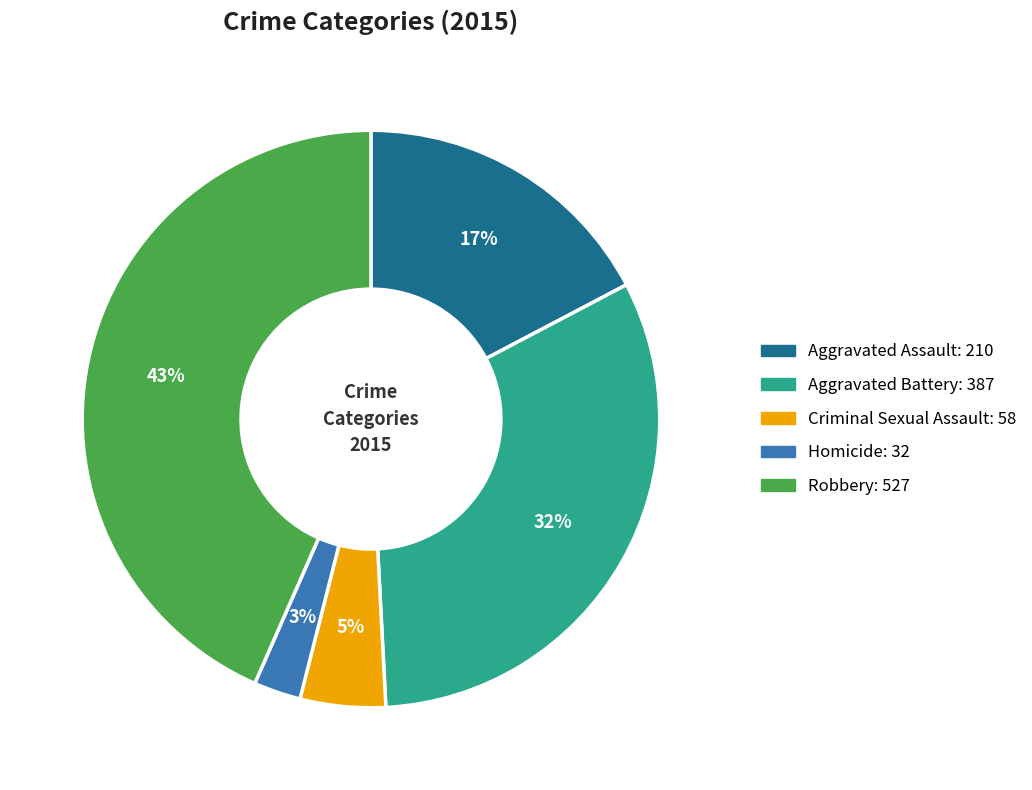

Does Aggravated Battery account for over 50% of the chart?

No